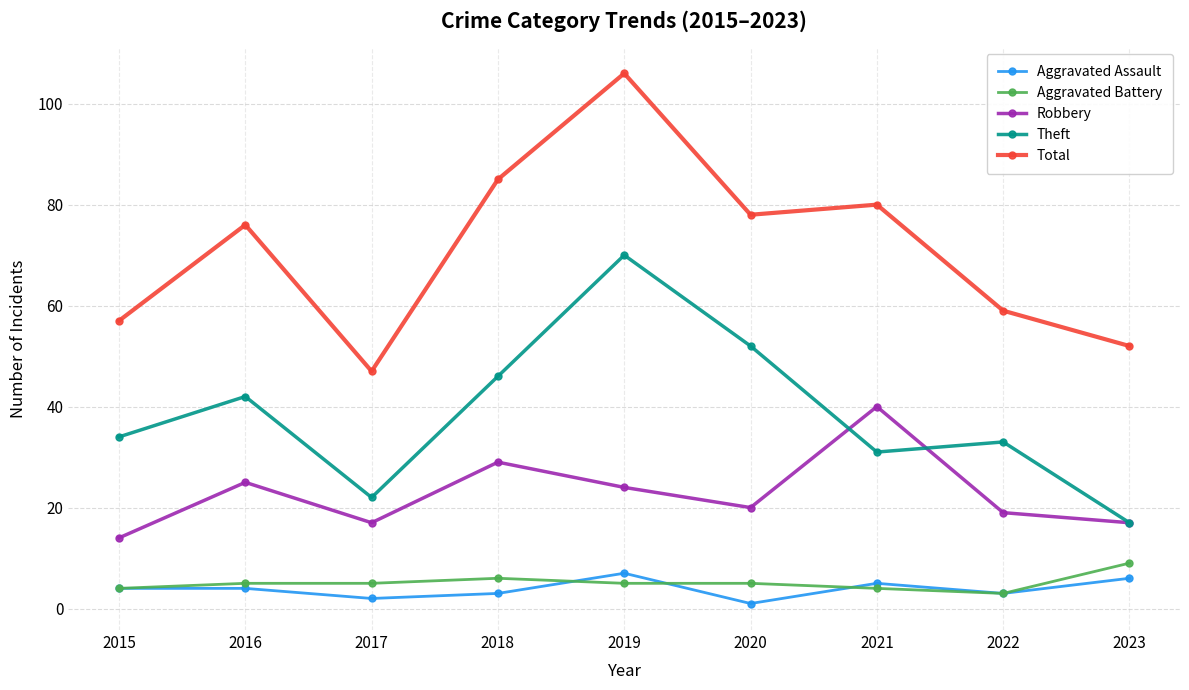

What is the difference between the highest and lowest values at 2020?

77